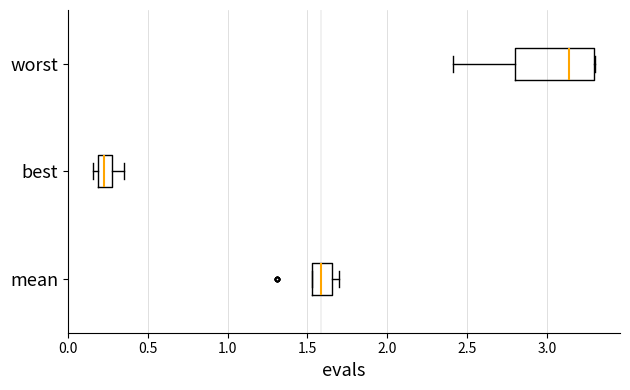

Reading bottom to top, read every box against the x-axis: the position of its median line, the range the box covers, and the ends of its whiskers. The values are not printed on the chart, so give them approximately, as read against the axis.

mean: median 1.60, box 1.55 to 1.65, whiskers 1.55 to 1.70
best: median 0.20 (inside the box), box 0.20 to 0.30, whiskers 0.15 to 0.35
worst: median 3.15, box 2.80 to 3.30, whiskers 2.40 to 3.30